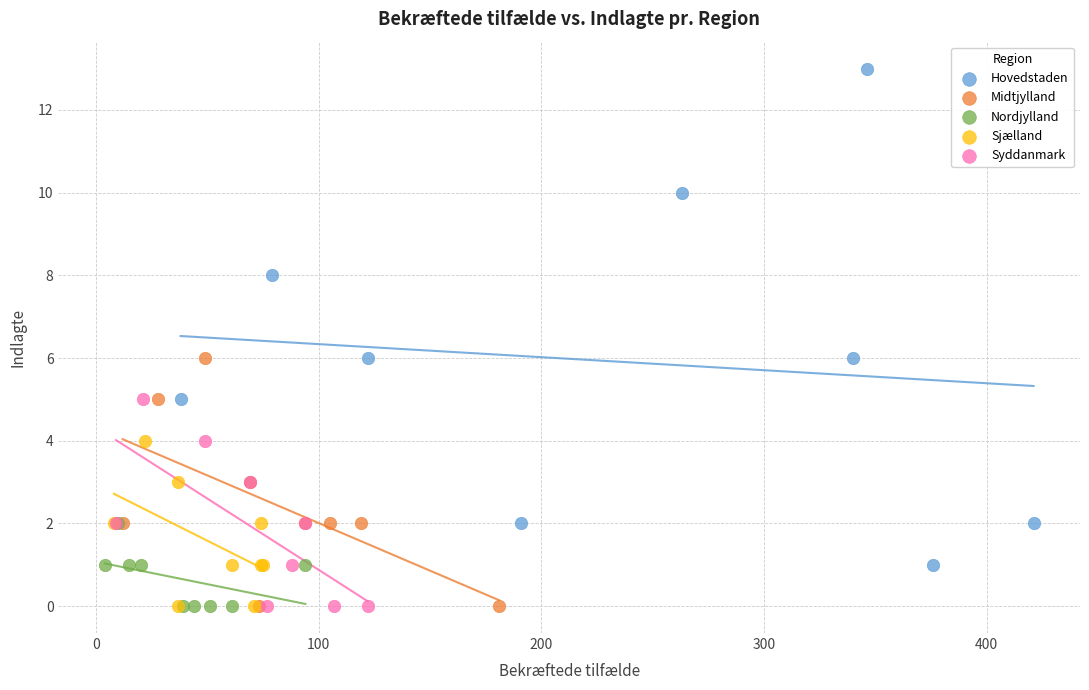

Which series has the largest Y range (max minus min)?

Hovedstaden